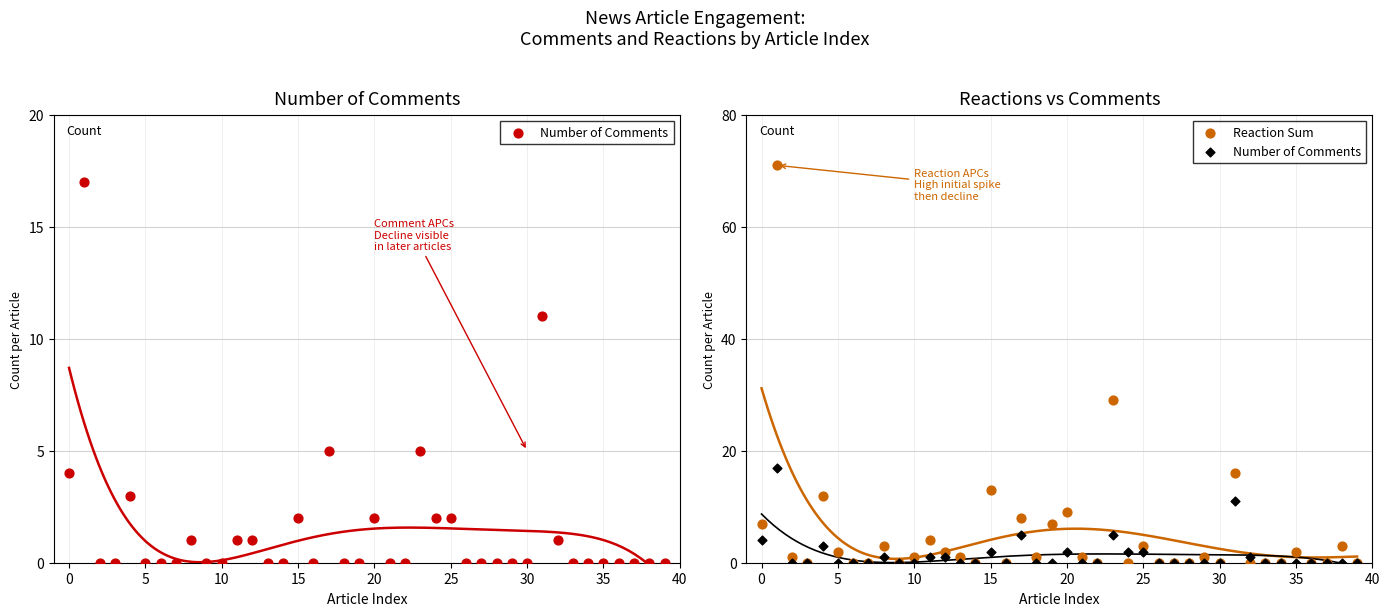

What are all the series names shown in the legend?

Number of Comments, Reaction Sum